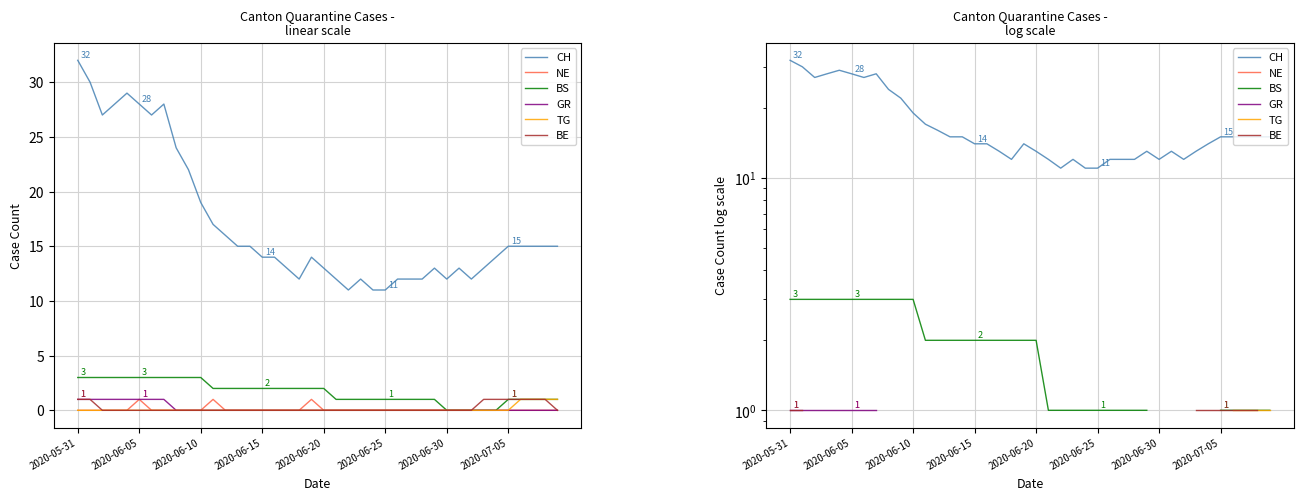

Count the number of categories in the chart.

40